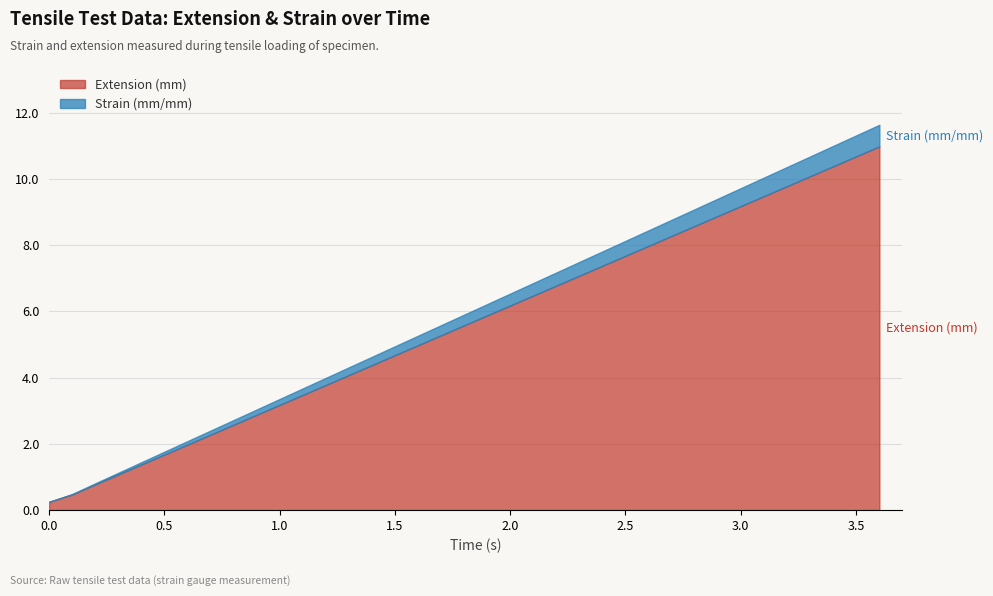

Where does the Extension (mm) series first go above 5?

1.7